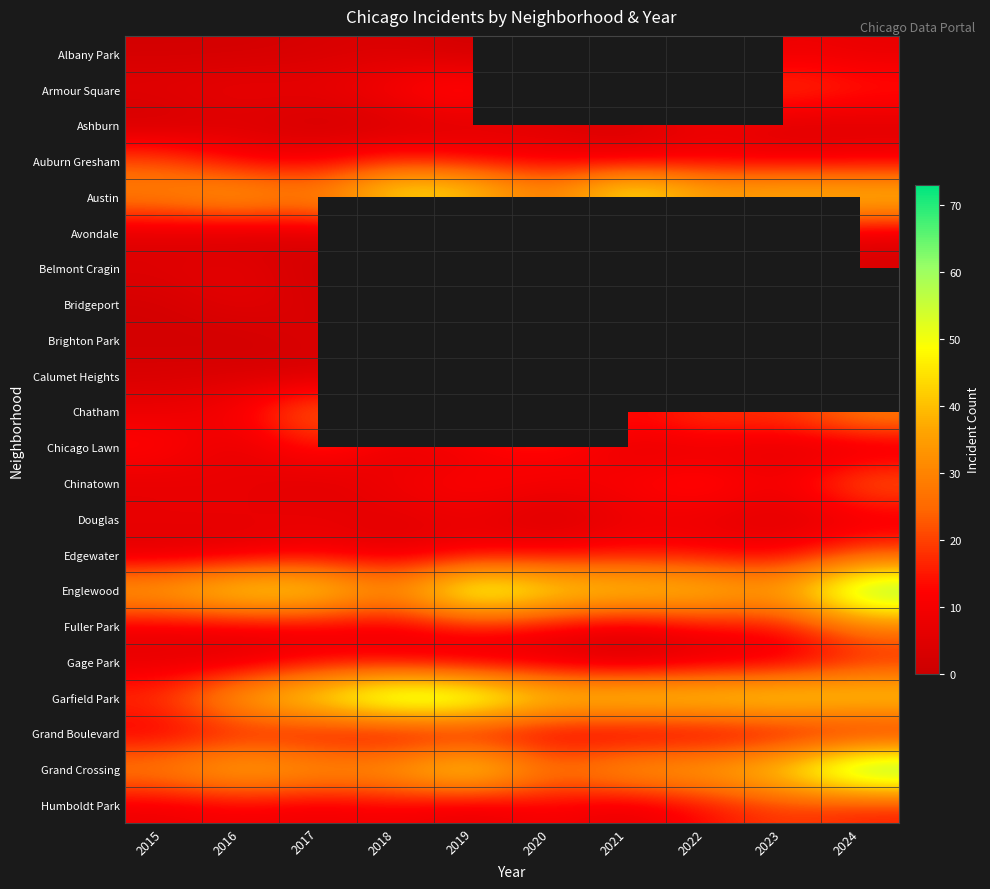

How many categories are shown in the chart?

10